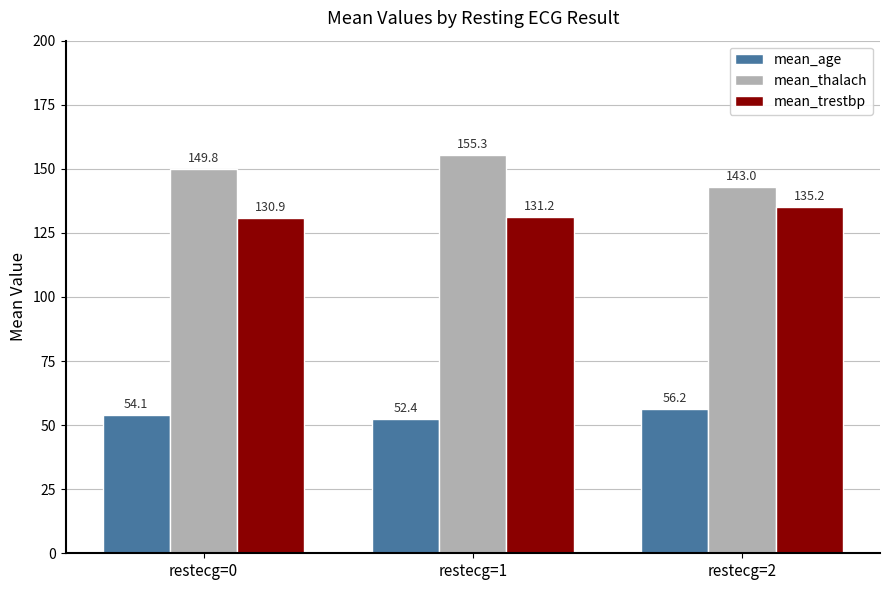

The mean_age series shows 98.5 at restecg=2. True or false?

False